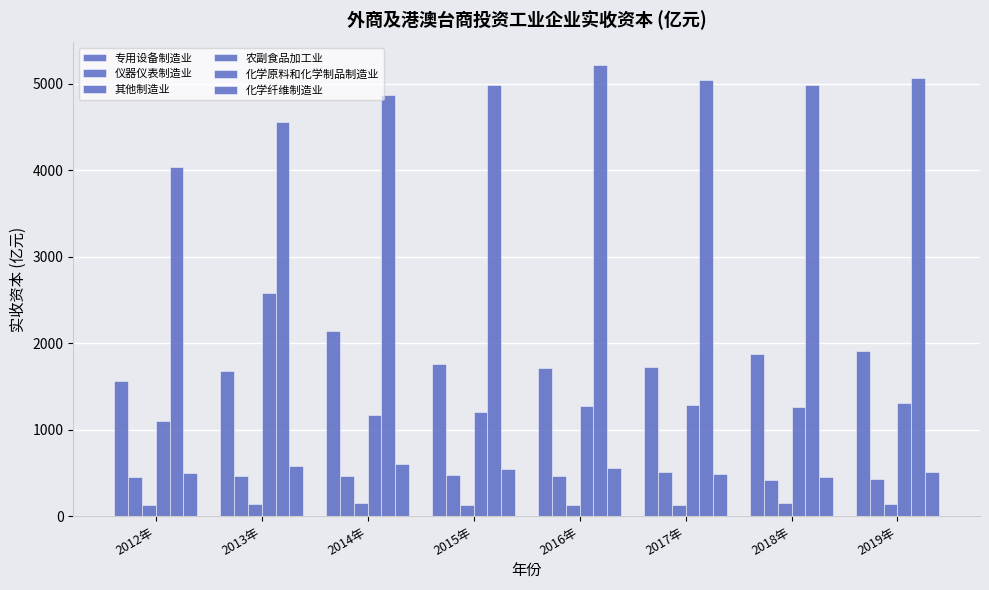

What is the total value across all series at 2019年?

9363.6